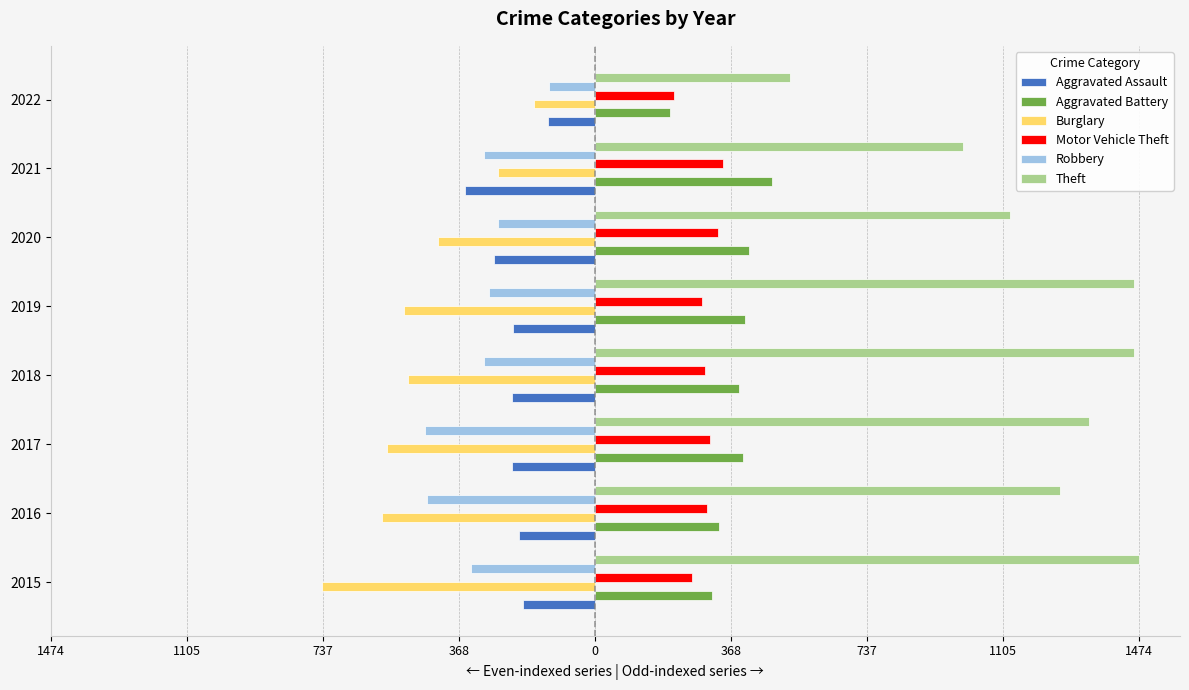

What are all the series names shown in the legend?

Aggravated Assault, Aggravated Battery, Burglary, Motor Vehicle Theft, Robbery, Theft